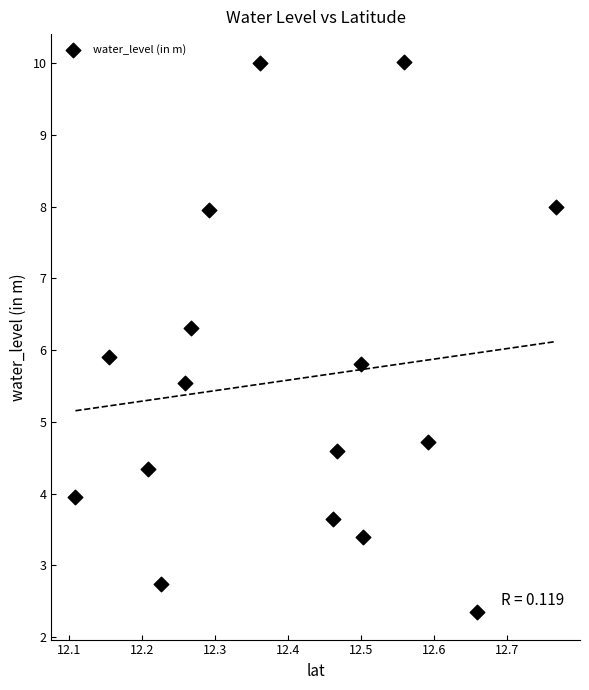

What Y value in the scatter plot is closest to 6?

5.9